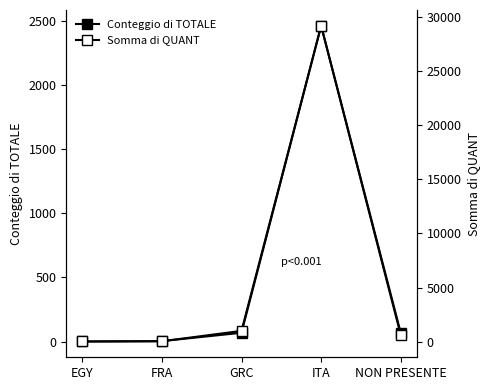

Which series has the widest spread of values?

Somma di QUANT